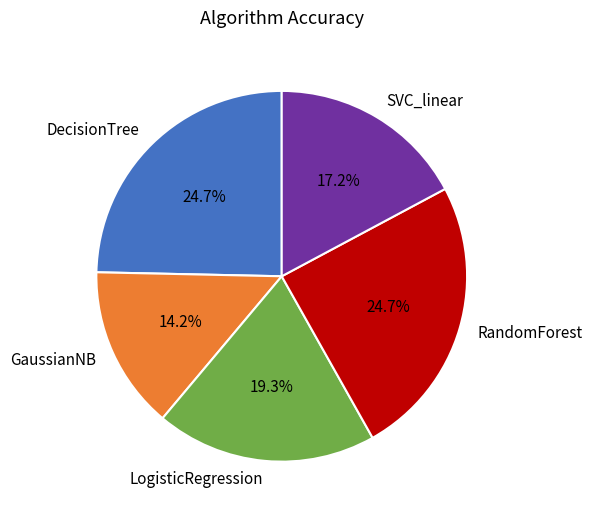

Which category has the smallest portion of the pie?

GaussianNB